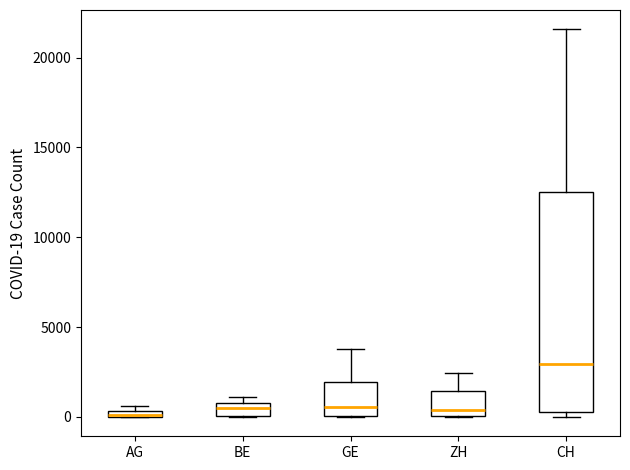

Which box is the tallest, from its lower edge to its upper edge?

CH